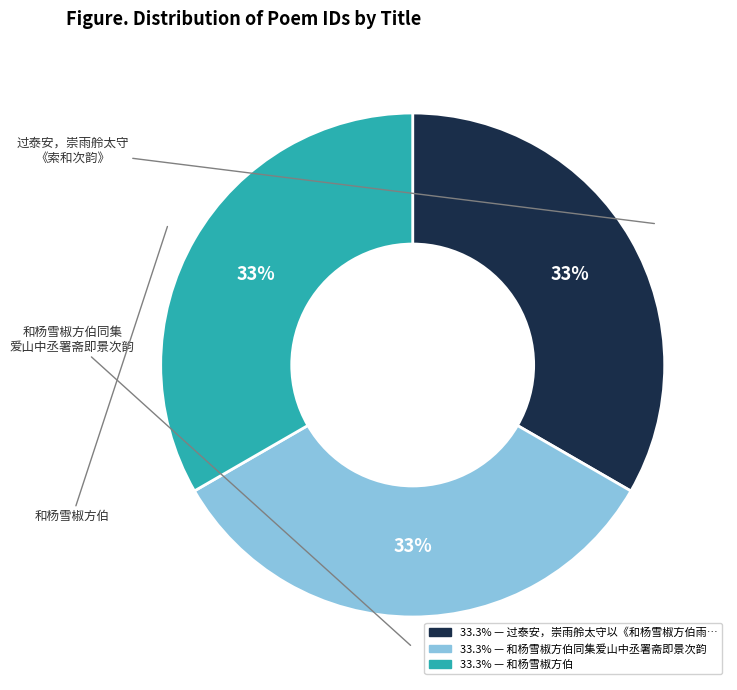

To the nearest percent, what is the average slice percentage?

33%